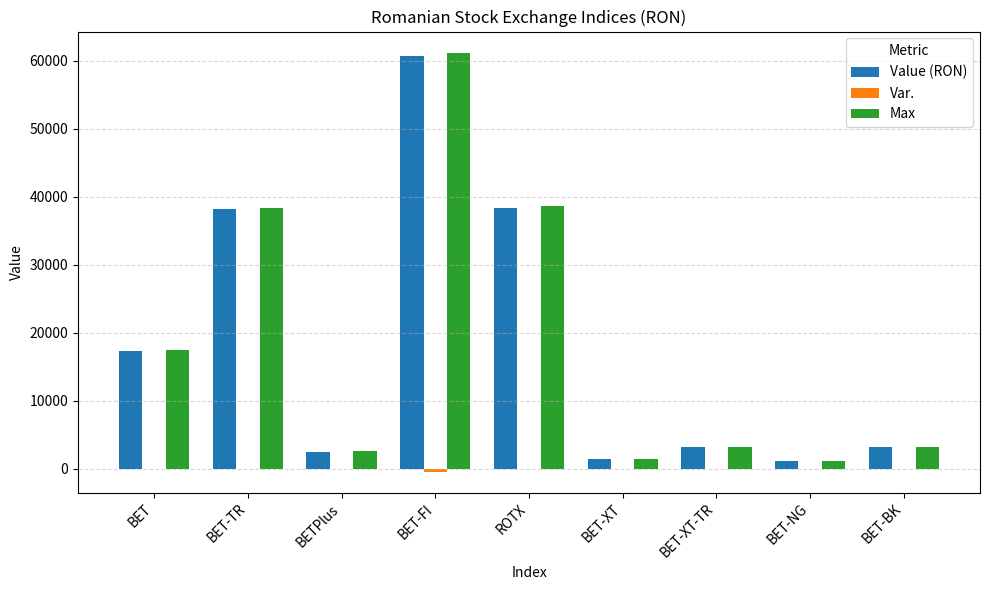

What is the total value across all series at BETPlus?

5144.8